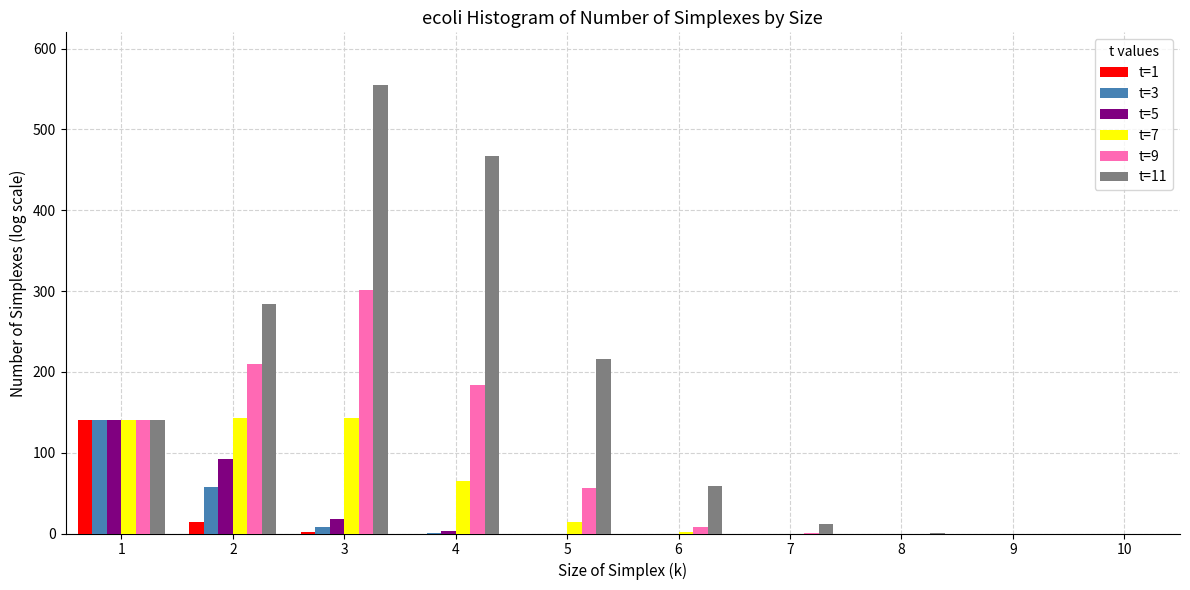

The value of t=5 at 8 is 0. True or false?

True